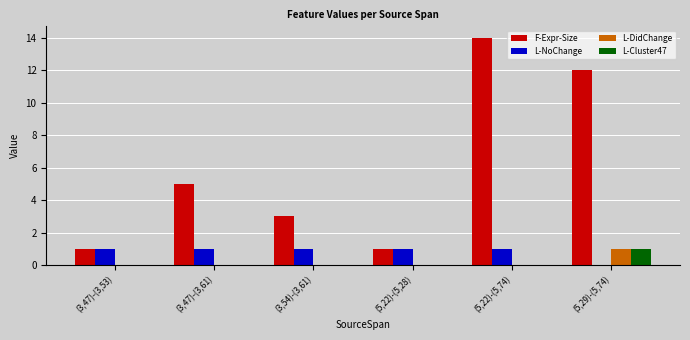

Which category has the highest value in the L-DidChange series?

(5,29)-(5,74)